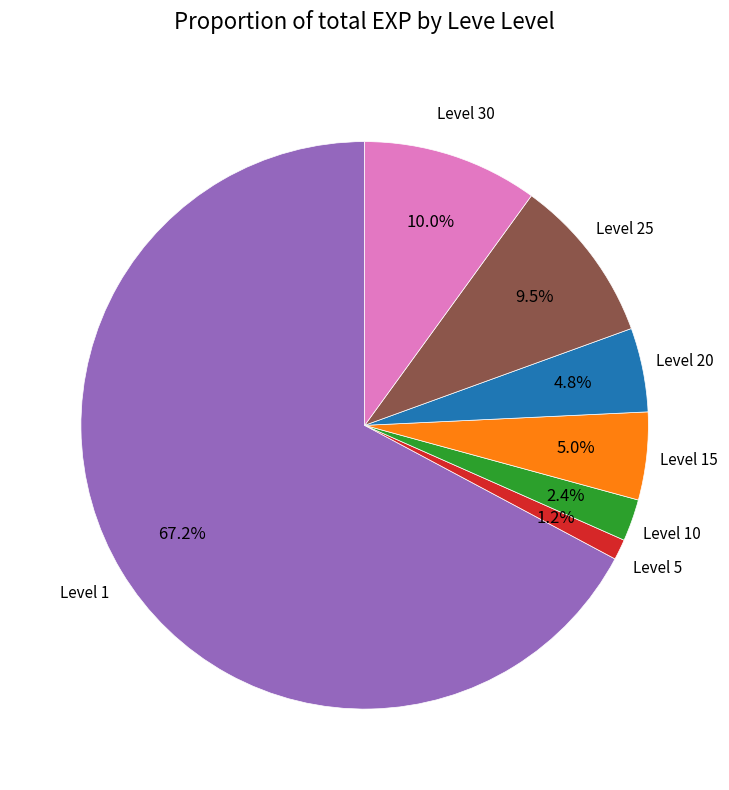

Is there any slice that represents more than half of the pie?

Yes